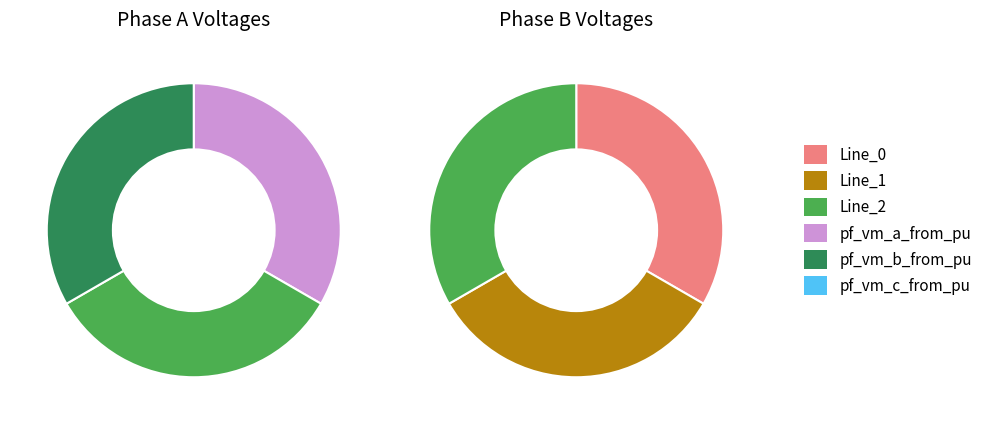

Which category has the biggest portion of the pie?

Line_1